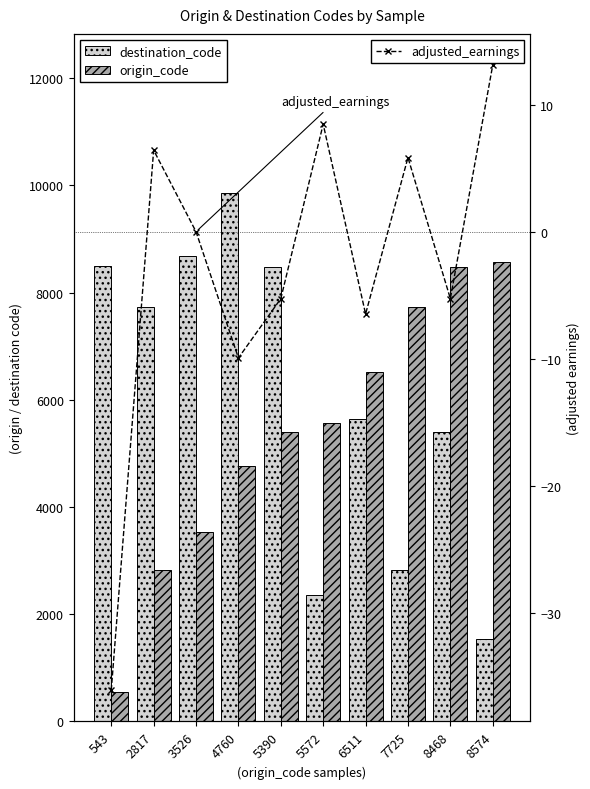

Which series has the largest range (max minus min)?

destination_code